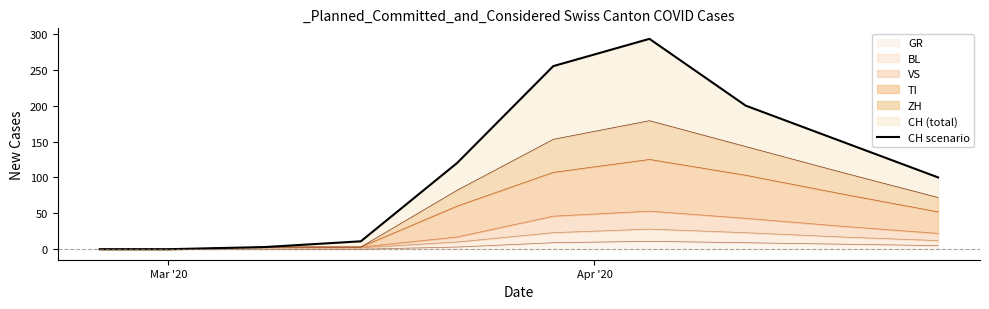

Does the chart have visible grid lines?

No